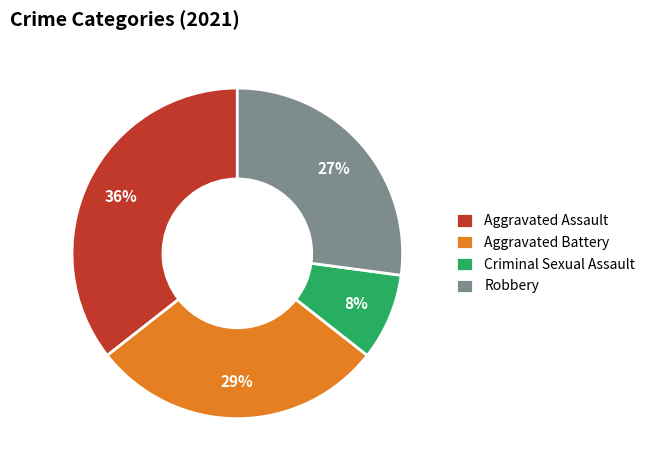

Do Aggravated Assault and Criminal Sexual Assault together represent more than half of the pie?

No